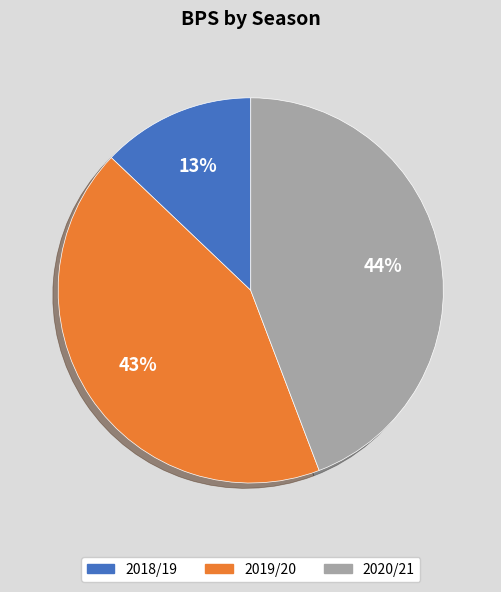

Is the sum of 2020/21 and 2019/20 greater than half?

Yes